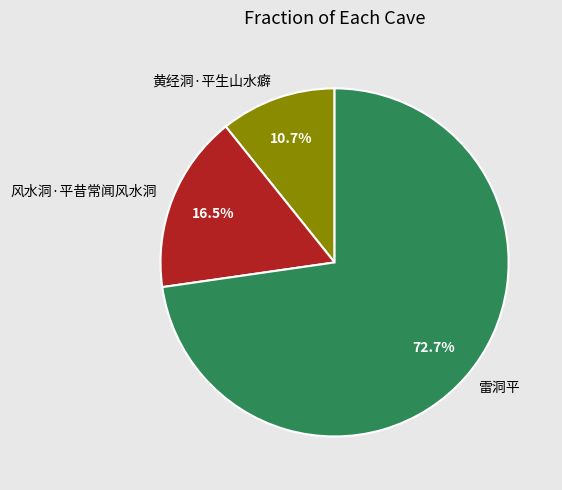

Count the number of slices in the pie.

3